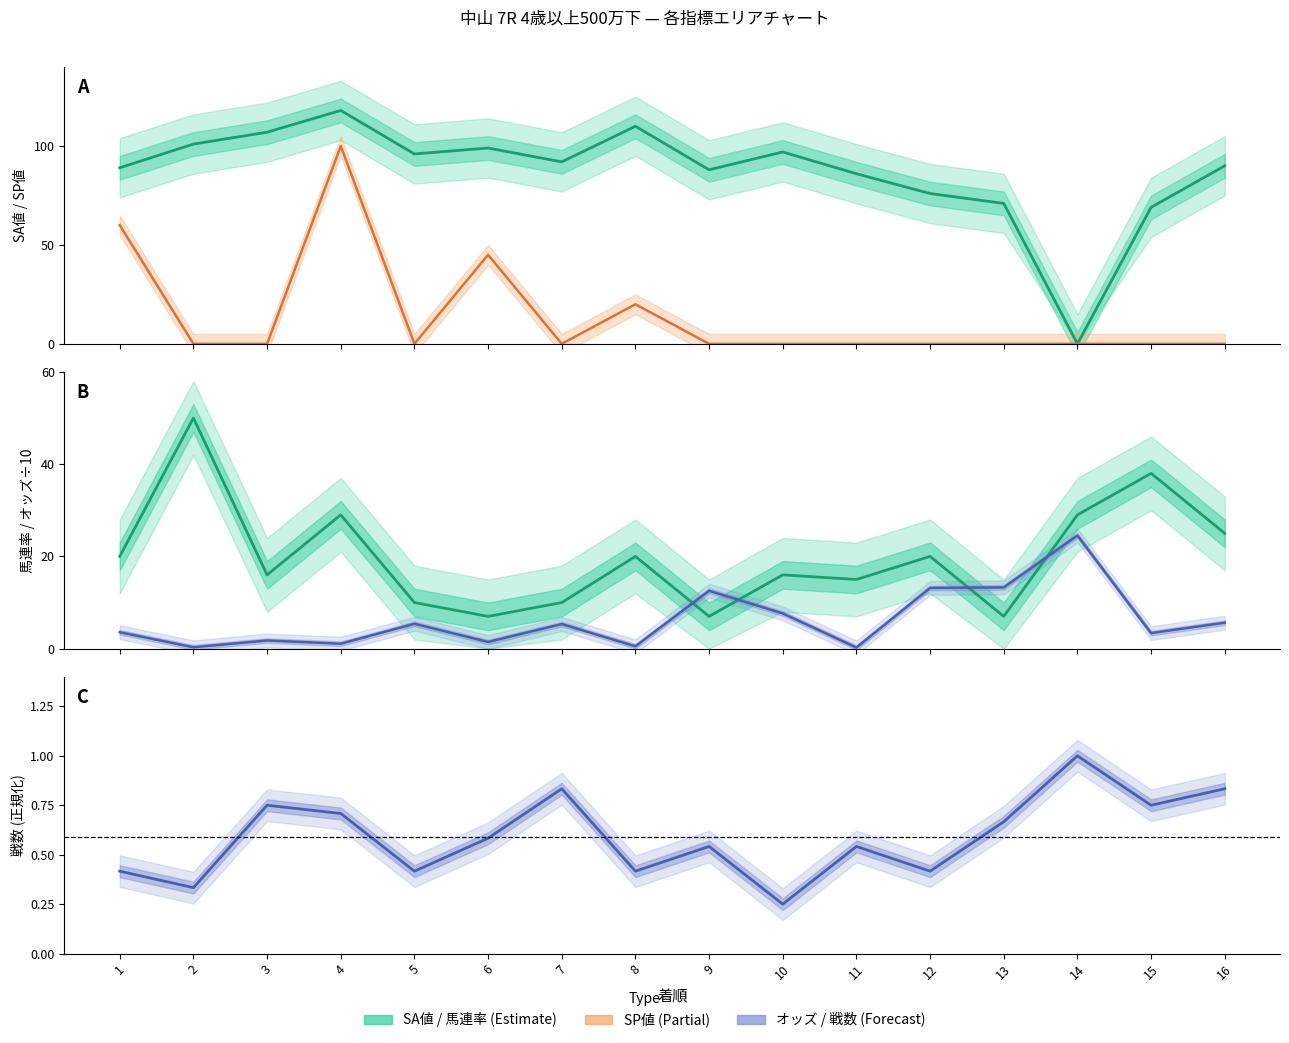

Reading left to right, list all the values displayed in this chart.

SA値: 89.0	101.0	107.0	118.0	96.0	99.0	92.0	110.0	88.0	97.0	86.0	76.0	71.0	0.0	69.0	90.0
SP値: 60.0	0.0	0.0	100.0	0.0	45.0	0.0	20.0	0.0	0.0	0.0	0.0	0.0	0.0	0.0	0.0
馬連率: 20.0	50.0	16.0	29.0	10.0	7.0	10.0	20.0	7.0	16.0	15.0	20.0	7.0	29.0	38.0	25.0
オッズ÷10: 3.6	0.3	1.8	1.1	5.4	1.5	5.3	0.5	12.6	7.6	0.3	13.2	13.3	24.5	3.4	5.6
戦数 (正規化): 0.4	0.3	0.8	0.7	0.4	0.6	0.8	0.4	0.5	0.2	0.5	0.4	0.7	1.0	0.8	0.8